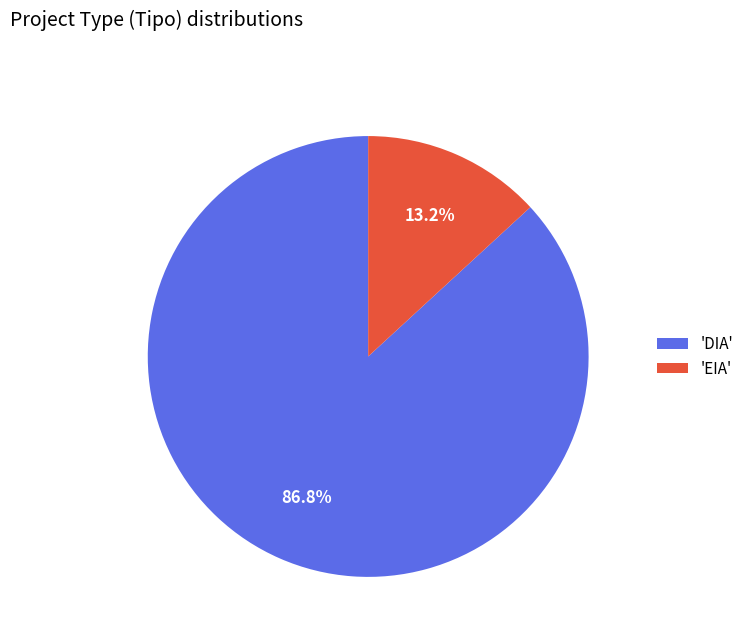

What is the largest slice in the pie chart?

'DIA'